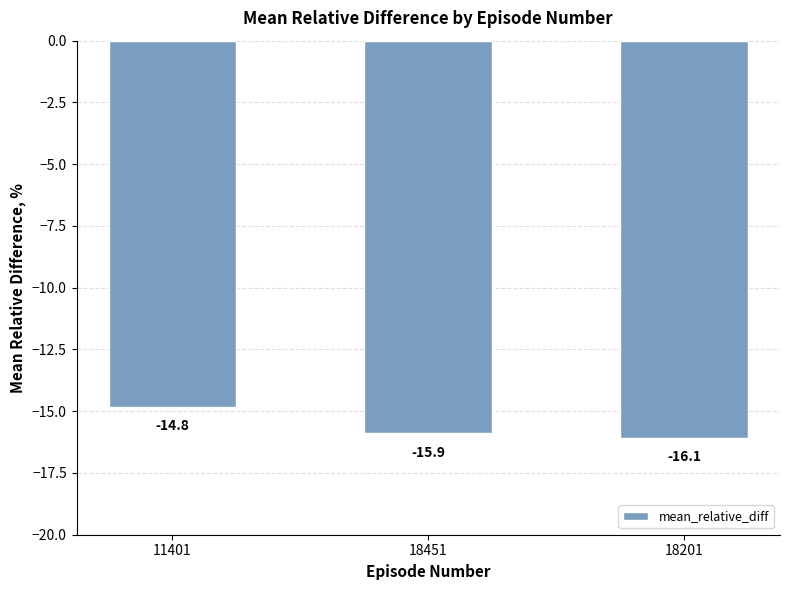

What value does the data have at 18451?

-15.9